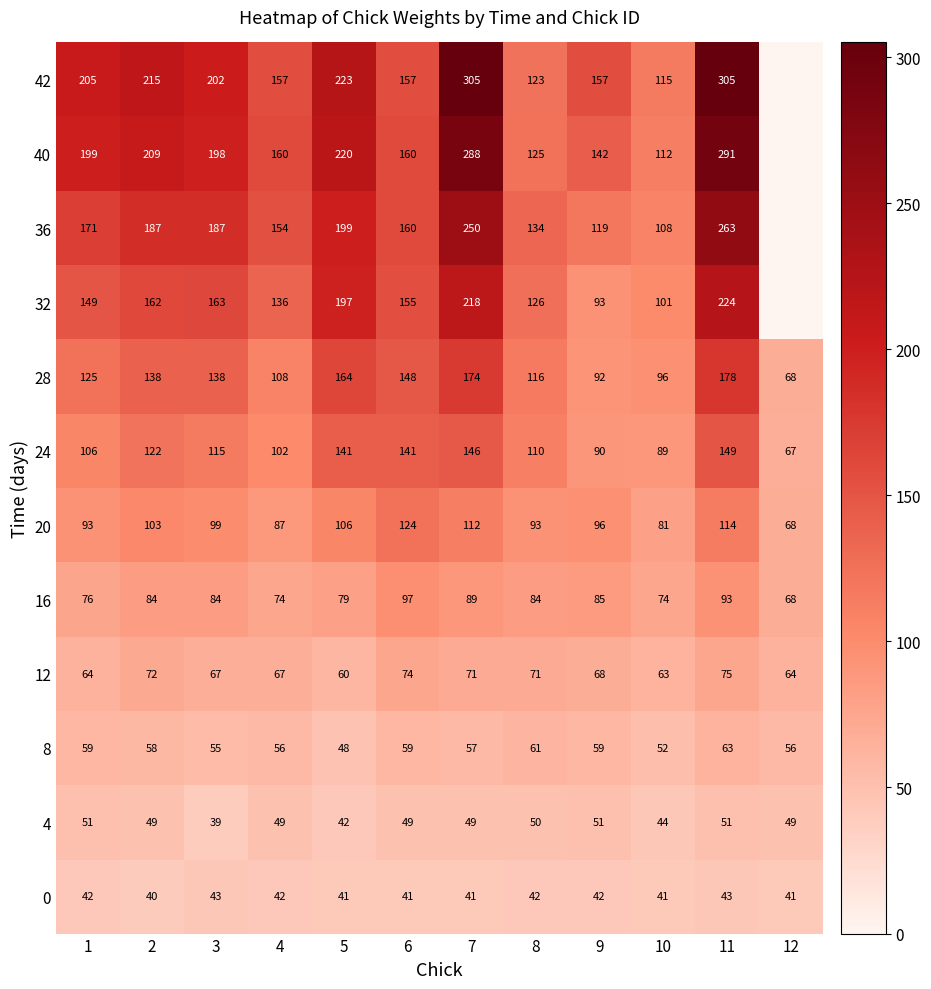

Rank the series at 11 from lowest to highest value.

0, 4, 8, 12, 16, 20, 24, 28, 32, 36, 40, 42